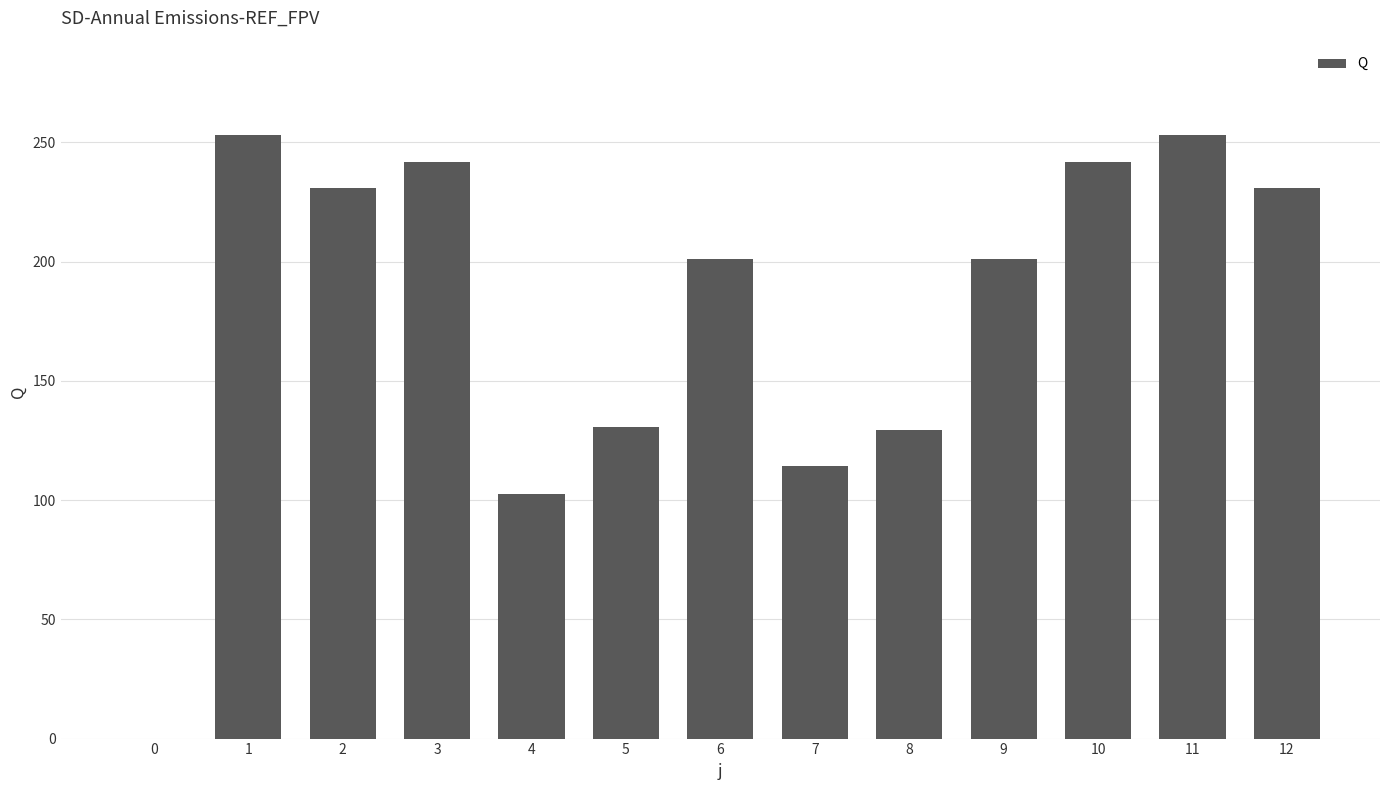

What is the sum of the values at 8 and 3?

371.5